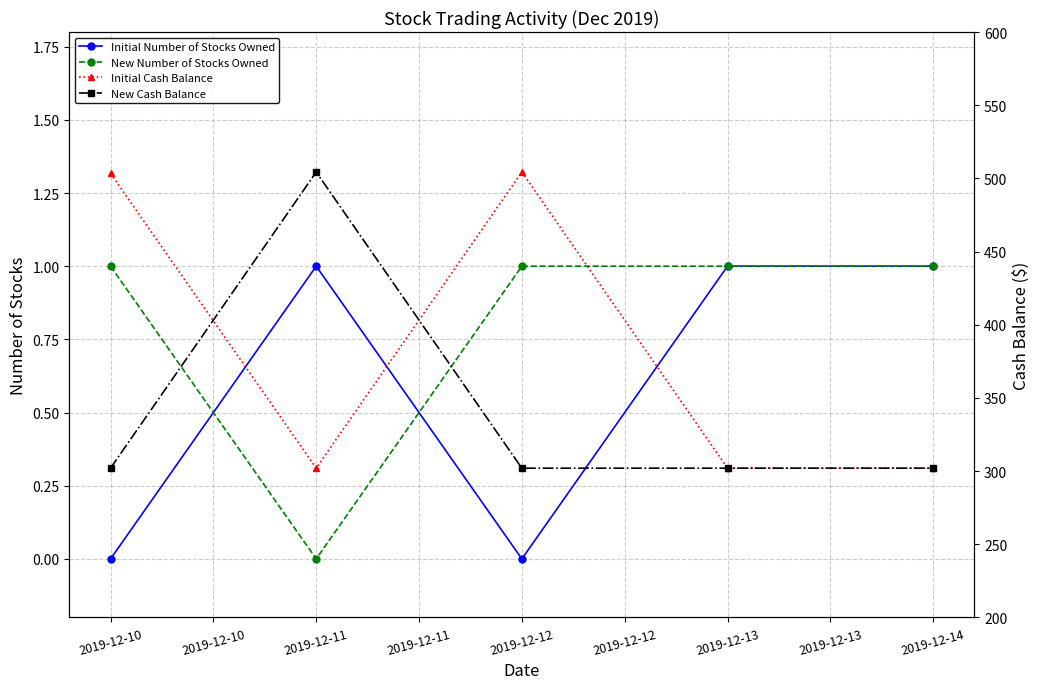

In Initial Cash Balance, how many points are higher than both neighbors (excluding endpoints)?

1